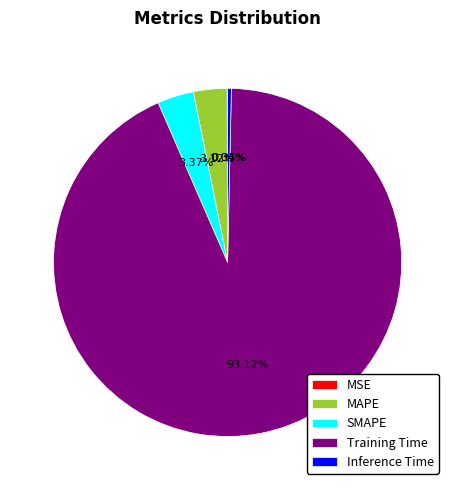

Which category accounts for the majority?

Training Time